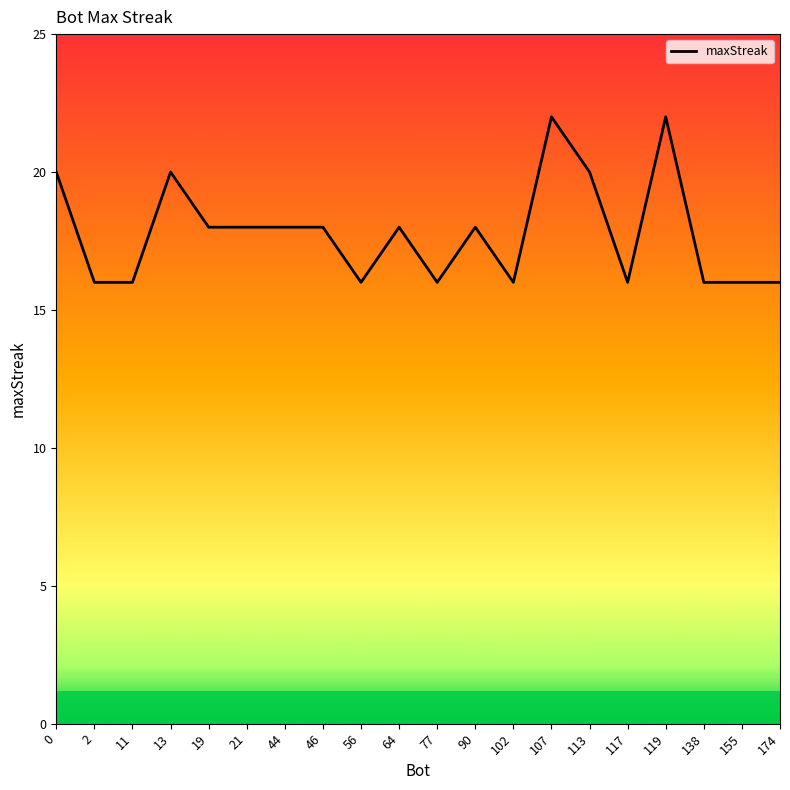

What is the sum of all values?

356